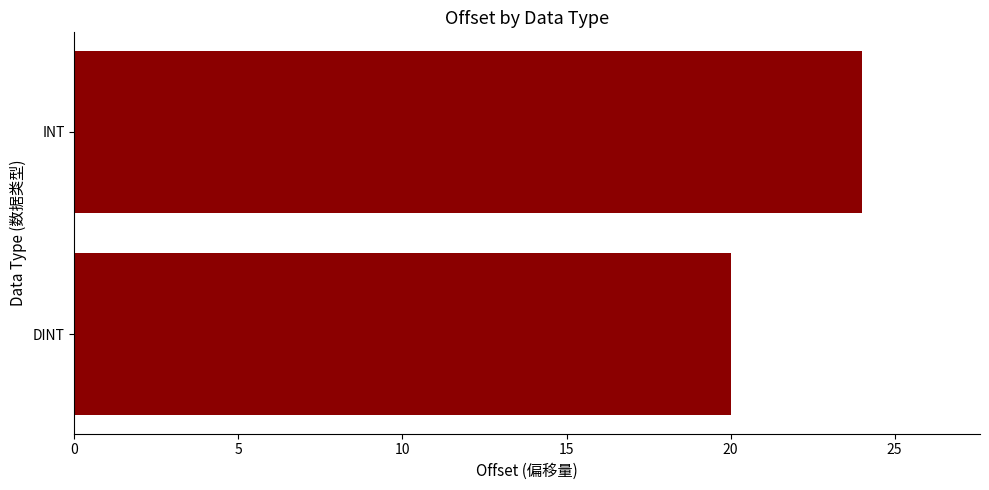

Rank the categories by value from highest to lowest.

INT, DINT